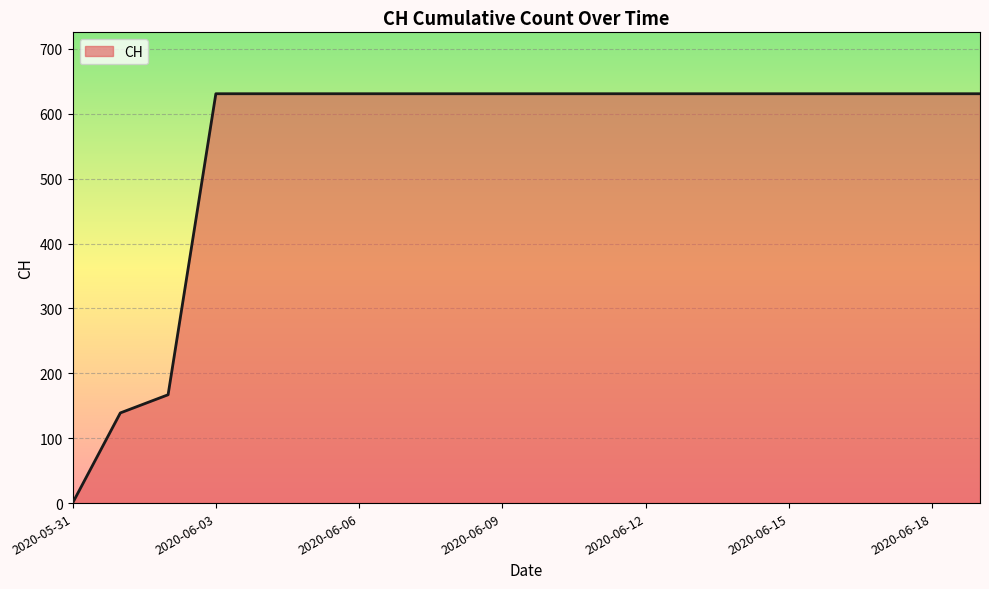

What is the maximum value shown in the chart?

631